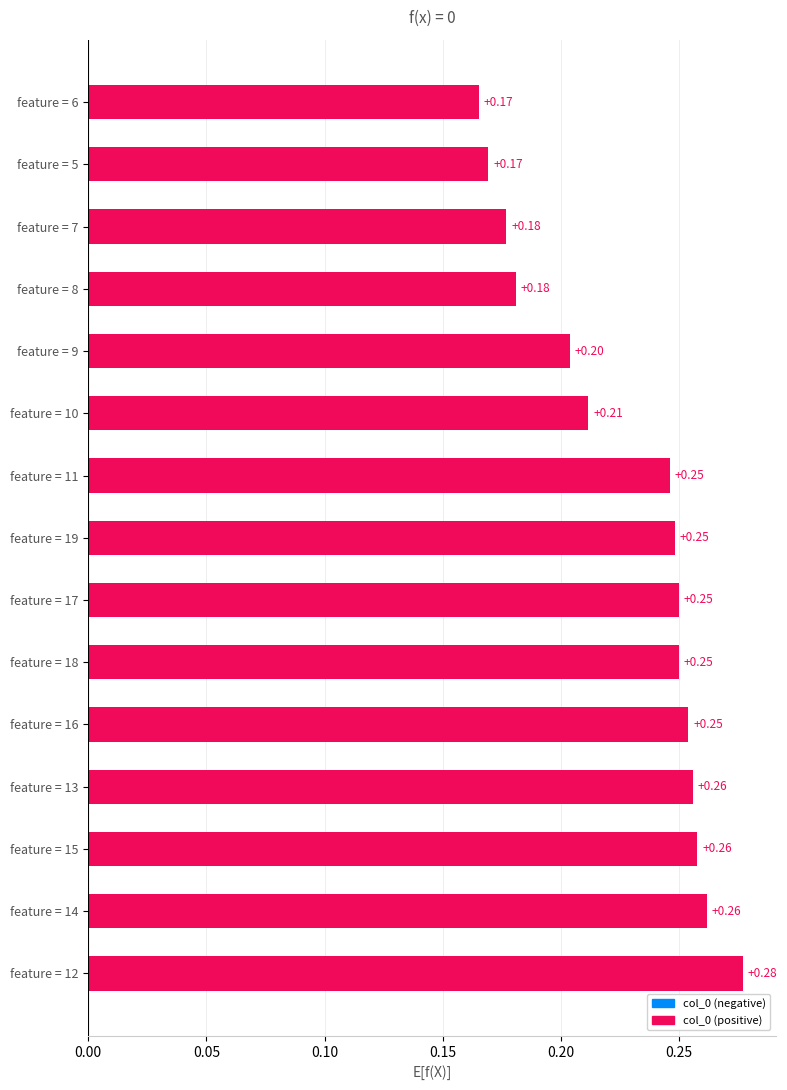

Which has a higher value, feature = 18 or feature = 6?

feature = 18